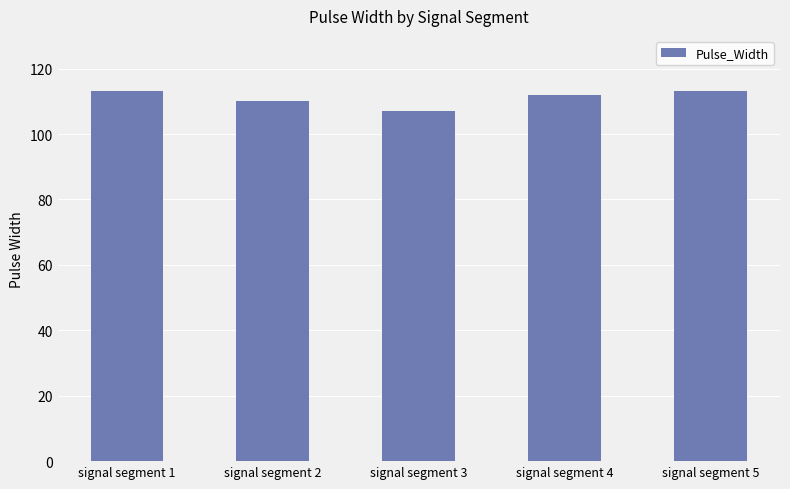

What is the approximate value at signal segment 4?

112